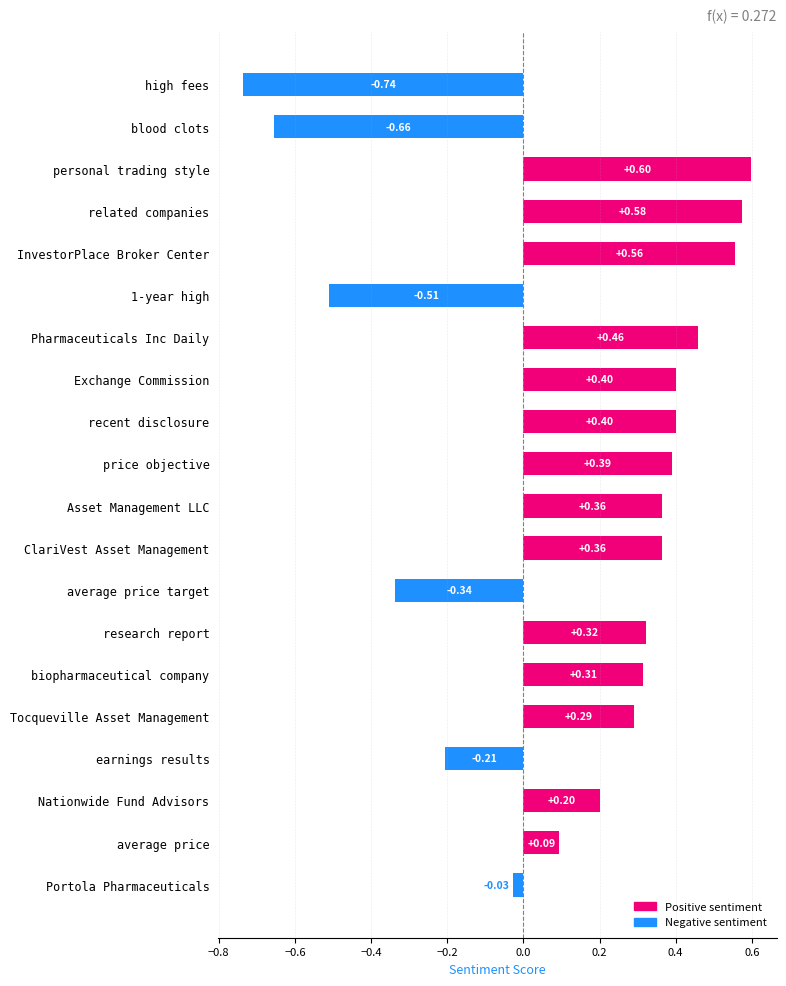

What is the change in value from recent disclosure to personal trading style?

+0.2